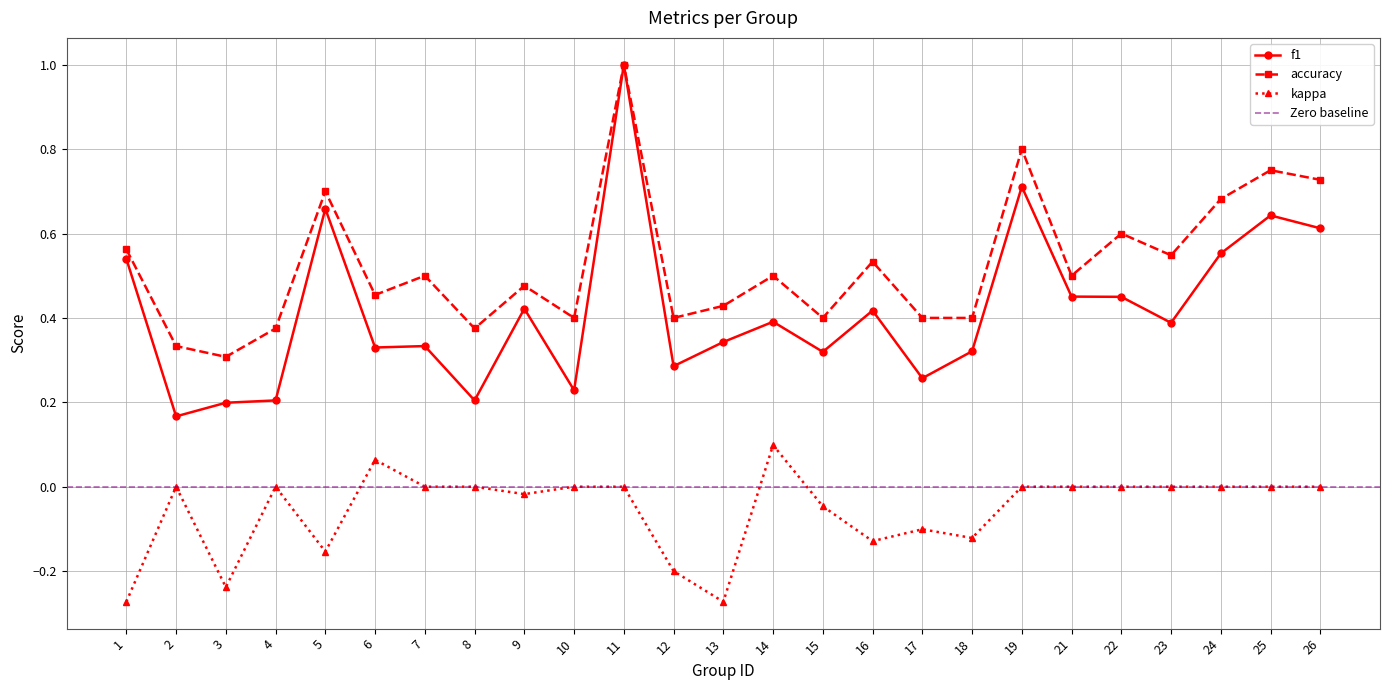

What is the difference between the f1 values at 15 and 1?

0.2